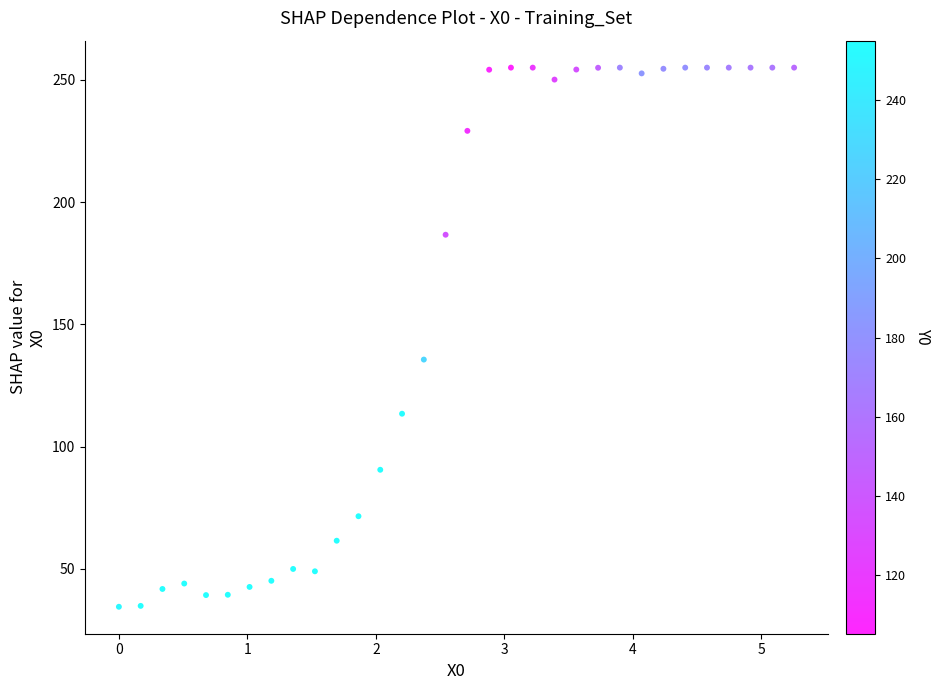

What is the range of Y values (max minus min)?

220.6